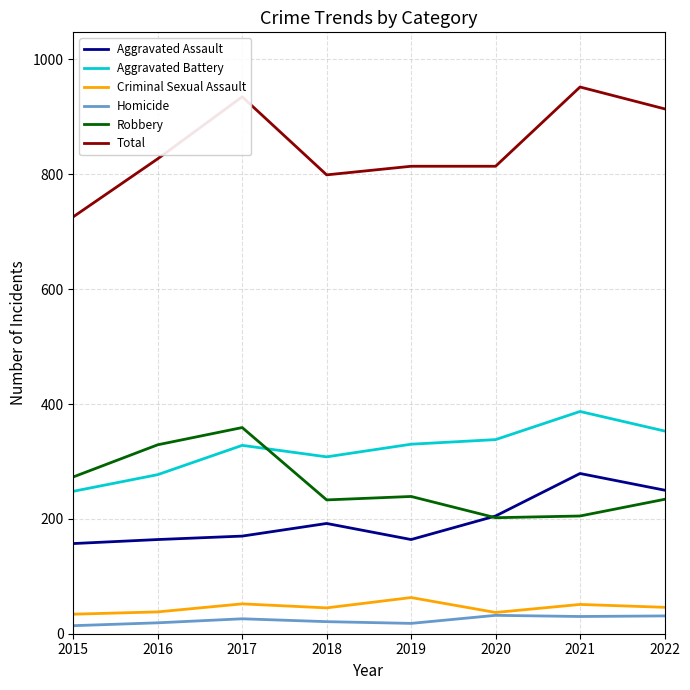

What is the difference between the second highest and second lowest values in the Aggravated Battery series?

76